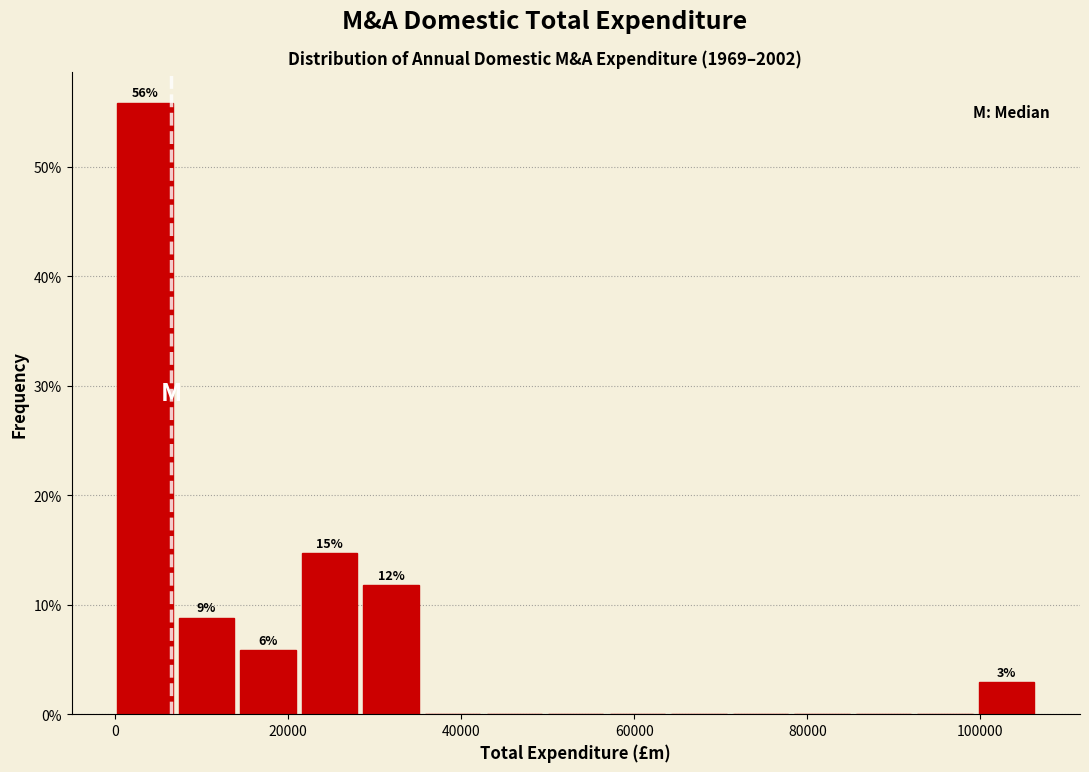

Read against the x-axis, roughly where is the centre of the tallest bar?

4000